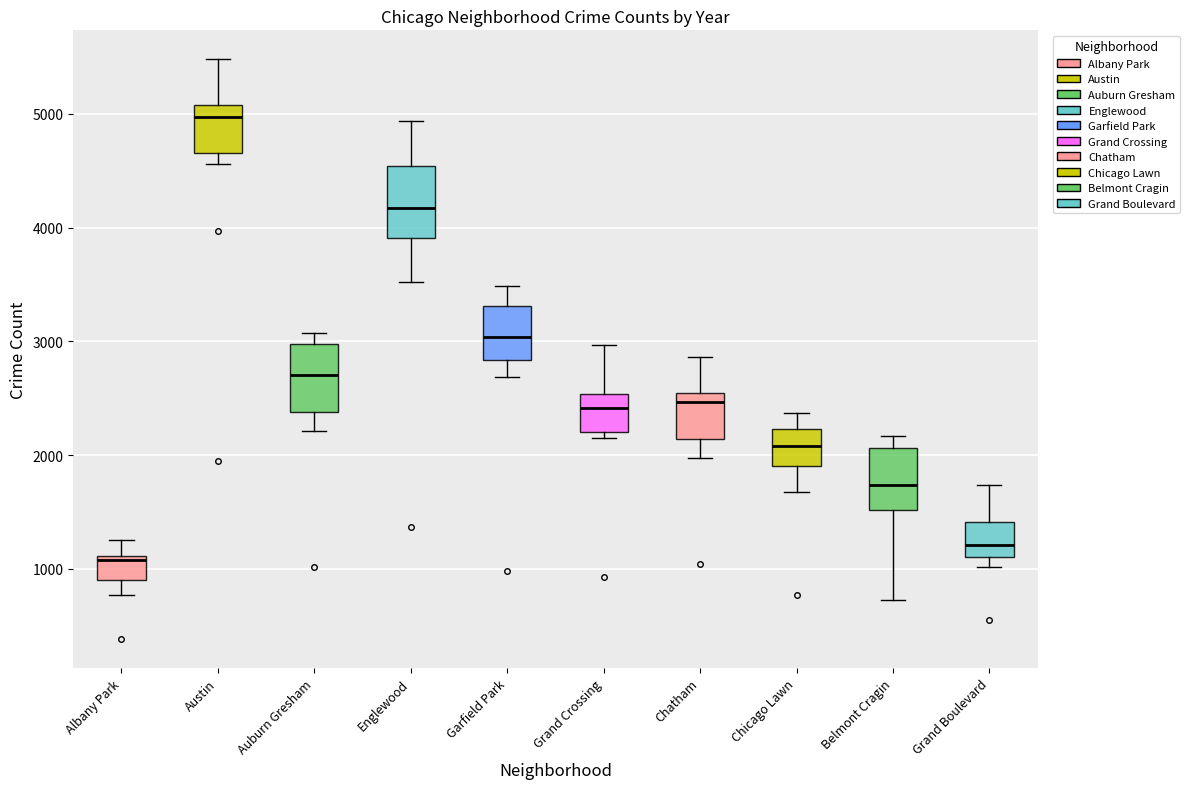

Reading left to right, read every box against the y-axis: the position of its median line, the range the box covers, and the ends of its whiskers. The values are not printed on the chart, so give them approximately, as read against the axis.

Albany Park: median 1100 (just below the box's upper edge), box 900 to 1100, whiskers 800 to 1300
Austin: median 5000, box 4700 to 5100, whiskers 4600 to 5500
Auburn Gresham: median 2700, box 2400 to 3000, whiskers 2200 to 3100
Englewood: median 4200, box 3900 to 4500, whiskers 3500 to 4900
Garfield Park: median 3000, box 2800 to 3300, whiskers 2700 to 3500
Grand Crossing: median 2400, box 2200 to 2500, whiskers 2100 to 3000
Chatham: median 2500 (just below the box's upper edge), box 2100 to 2500, whiskers 2000 to 2900
Chicago Lawn: median 2100, box 1900 to 2200, whiskers 1700 to 2400
Belmont Cragin: median 1700, box 1500 to 2100, whiskers 700 to 2200
Grand Boulevard: median 1200, box 1100 to 1400, whiskers 1000 to 1700